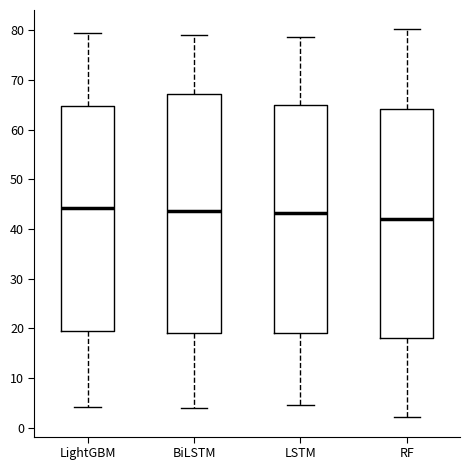

Which box has the lowest median line?

RF